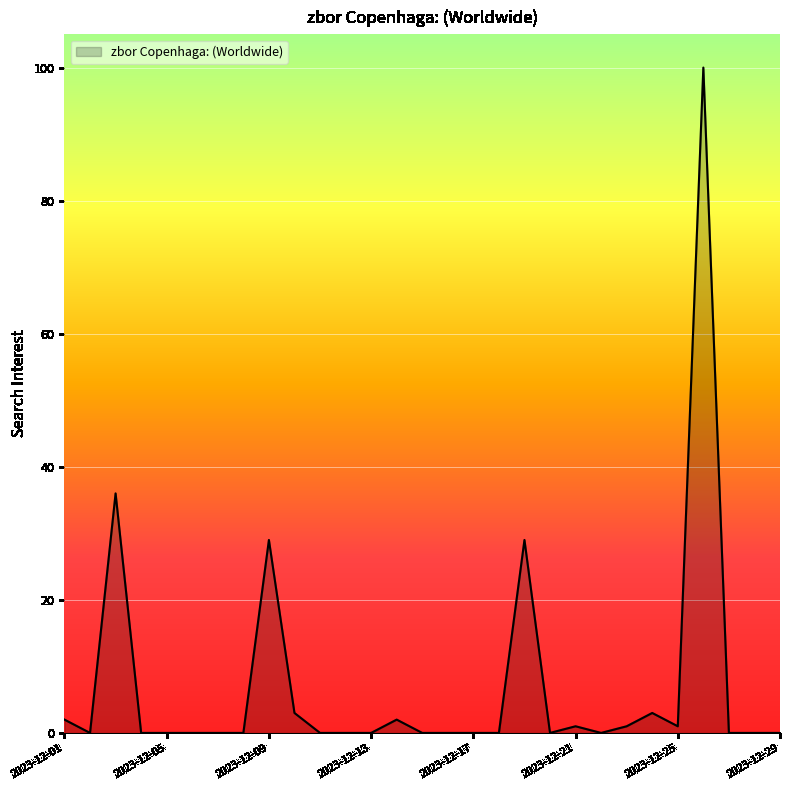

What is the difference between the maximum and minimum values?

100